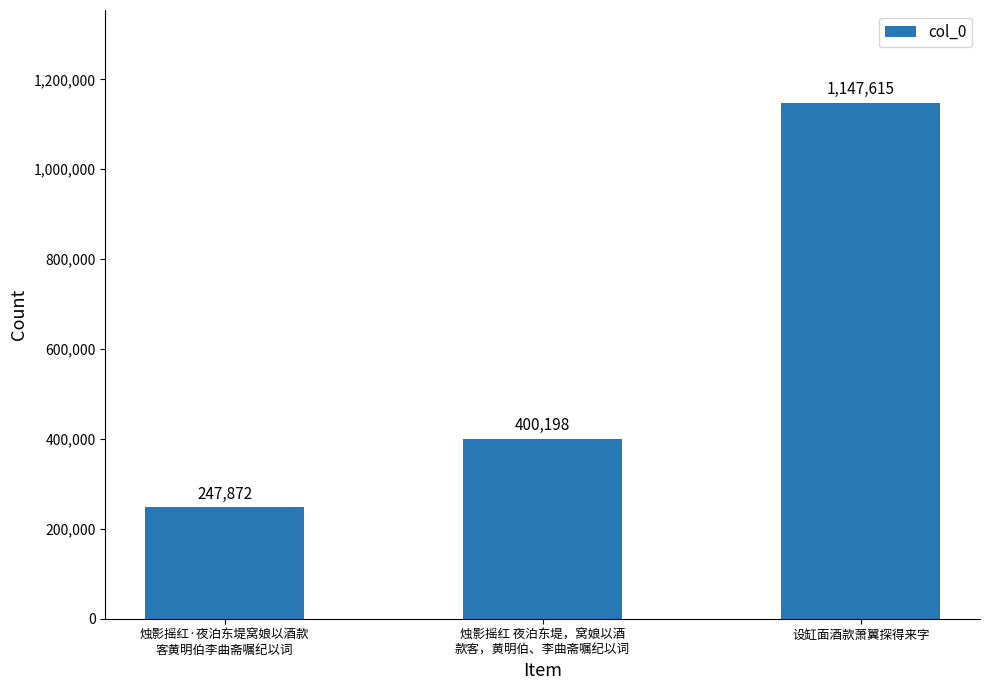

What is the sum of the values at 烛影摇红 夜泊东堤，窝娘以酒
款客，黄明伯、李曲斋嘱纪以词 and 烛影摇红·夜泊东堤窝娘以酒款
客黄明伯李曲斋嘱纪以词?

648070